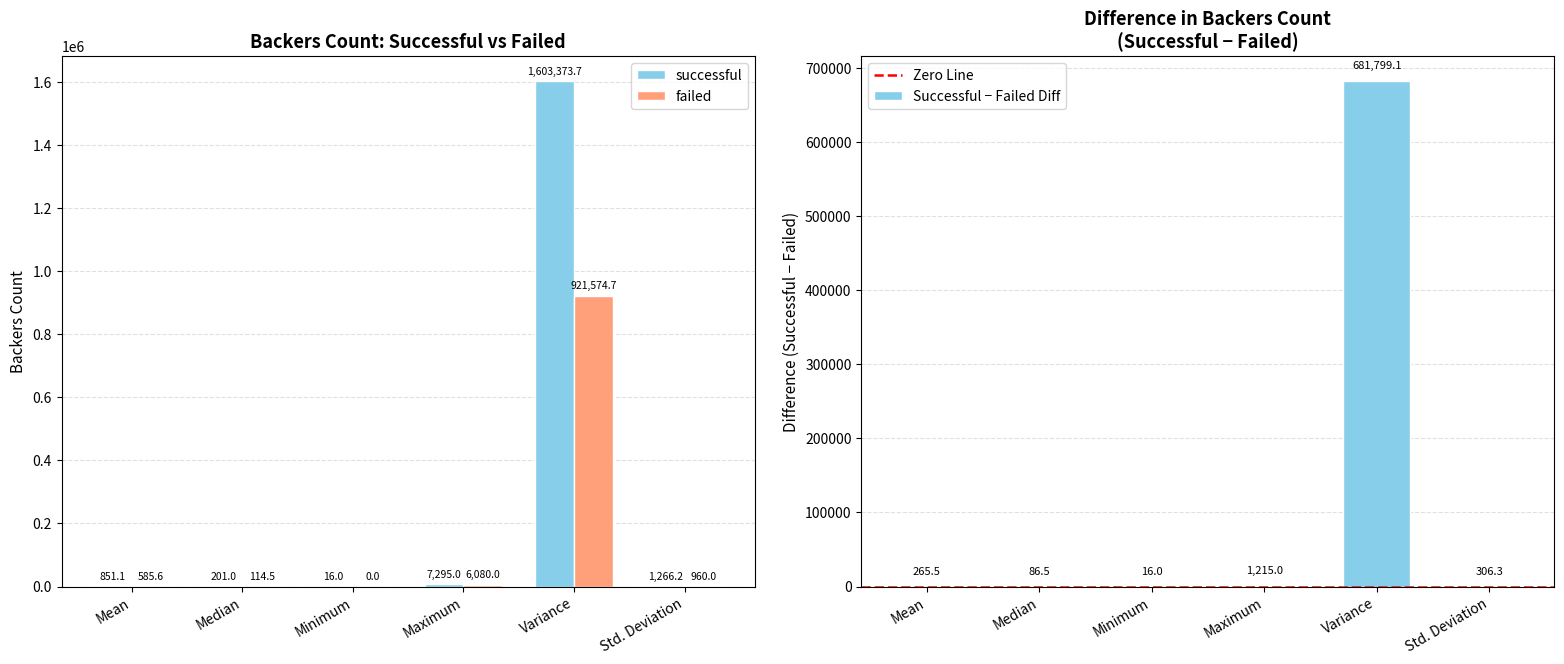

Between Mean and Minimum, which is larger?

Mean